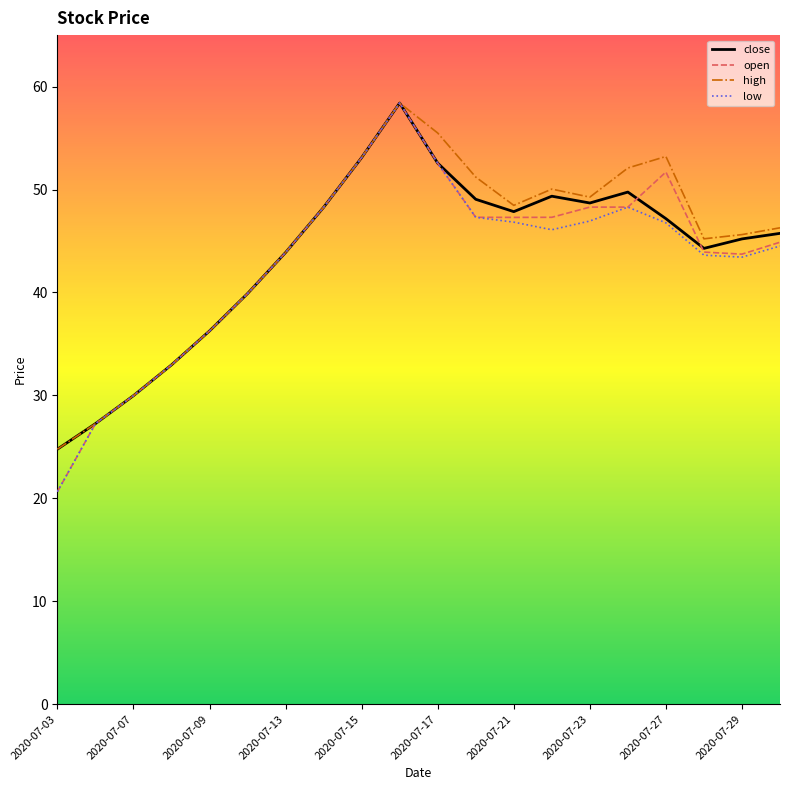

List the series in order of their overall mean, lowest first.

low, open, close, high